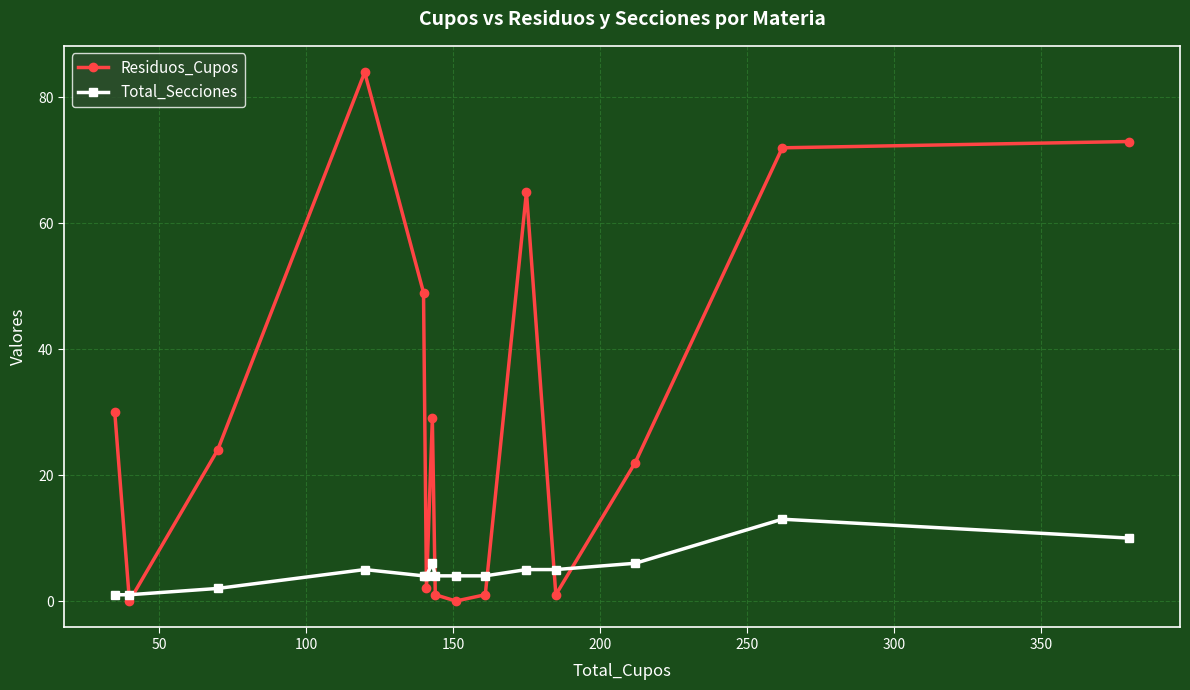

At how many categories does at least one series exceed 25?

7